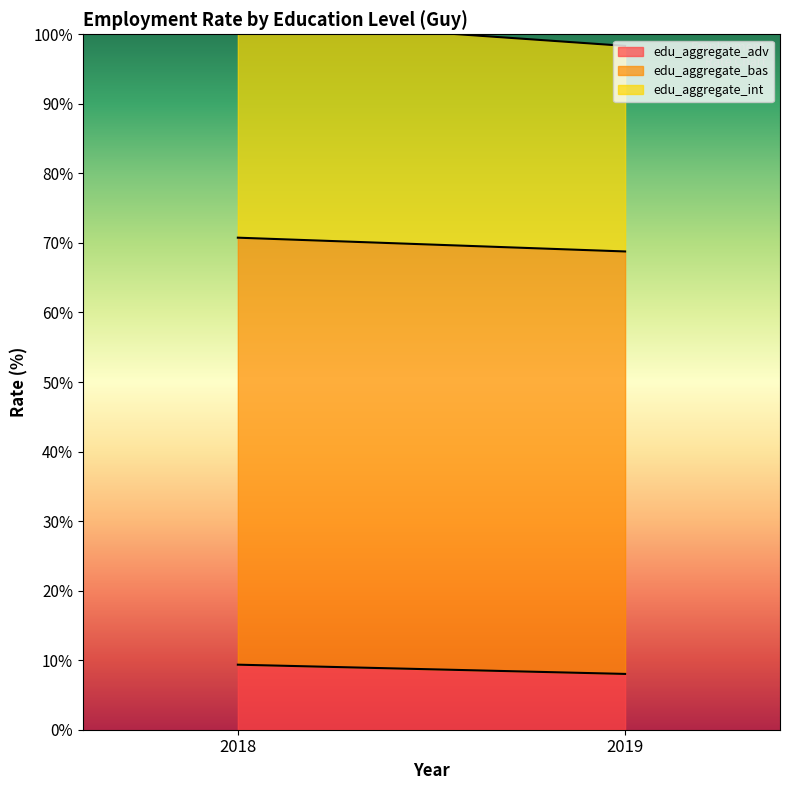

True or false: edu_aggregate_int has a value of 31.5 at 2018.

True